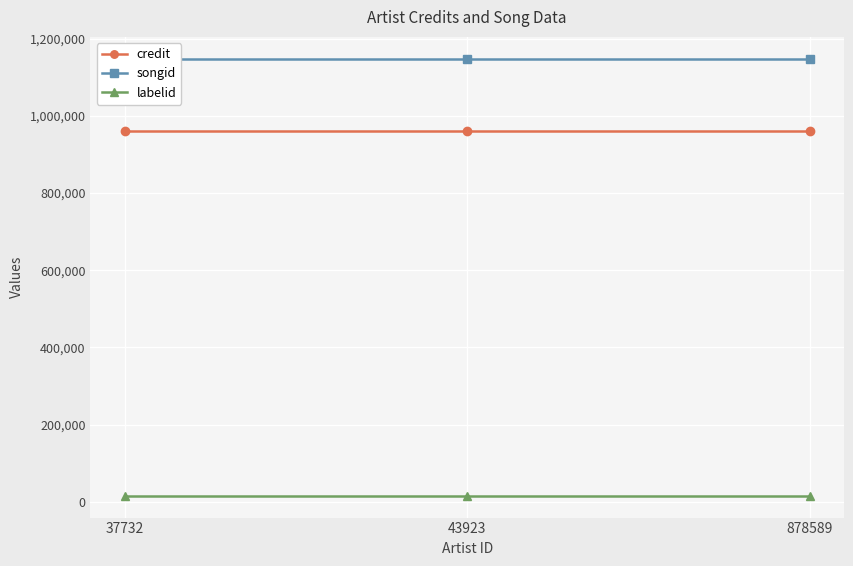

What is the sum of the credit values at 878589 and 37732?

1922888